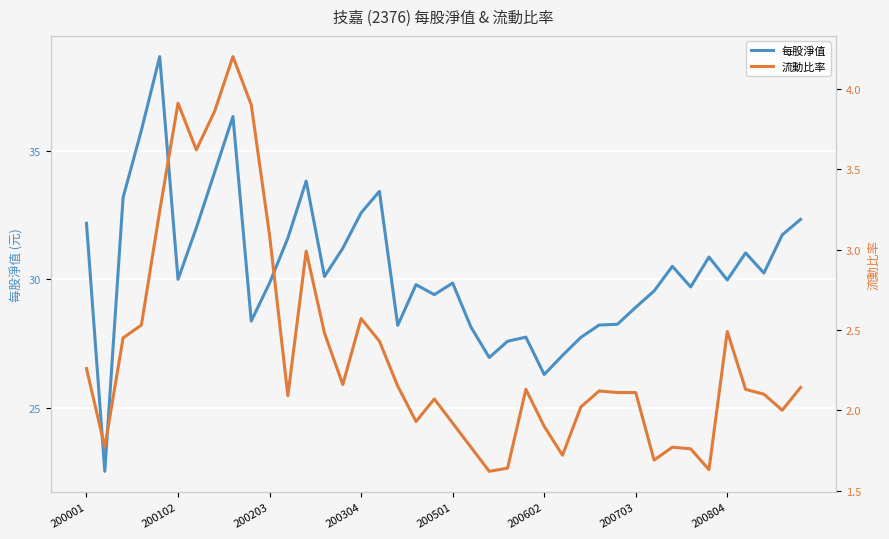

What is the difference between the highest and lowest values at 27?

25.7